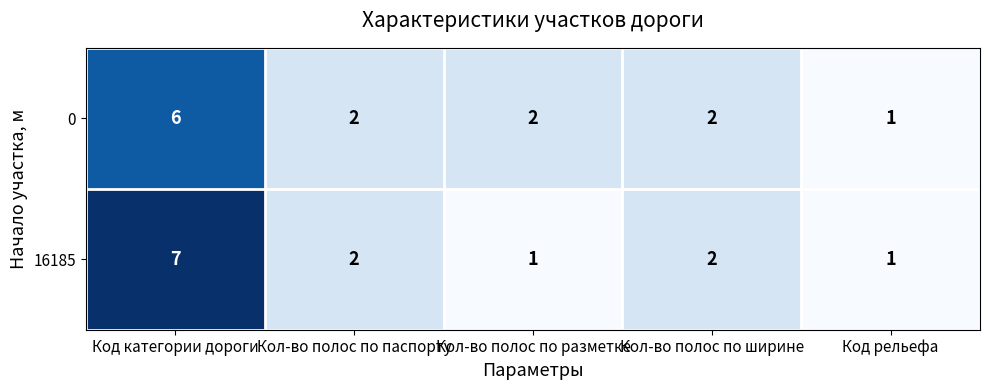

The value of 16185 at Кол-во полос по разметке is 1. True or false?

True